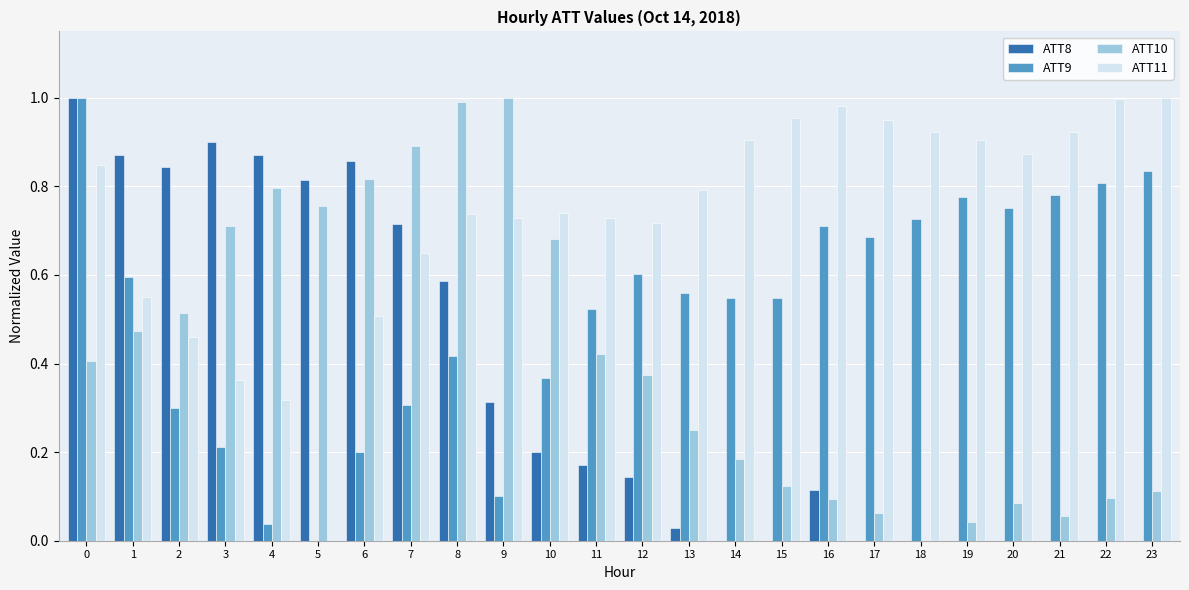

True or false: ATT8 has a value of 0.9 at 6.

True